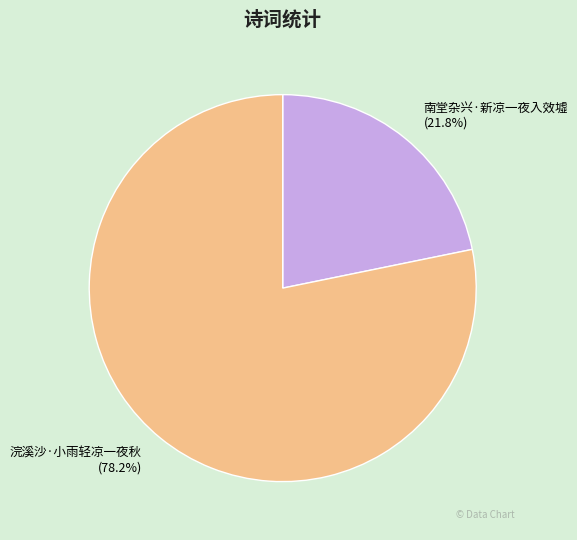

Which category accounts for the majority?

浣溪沙·小雨轻凉一夜秋